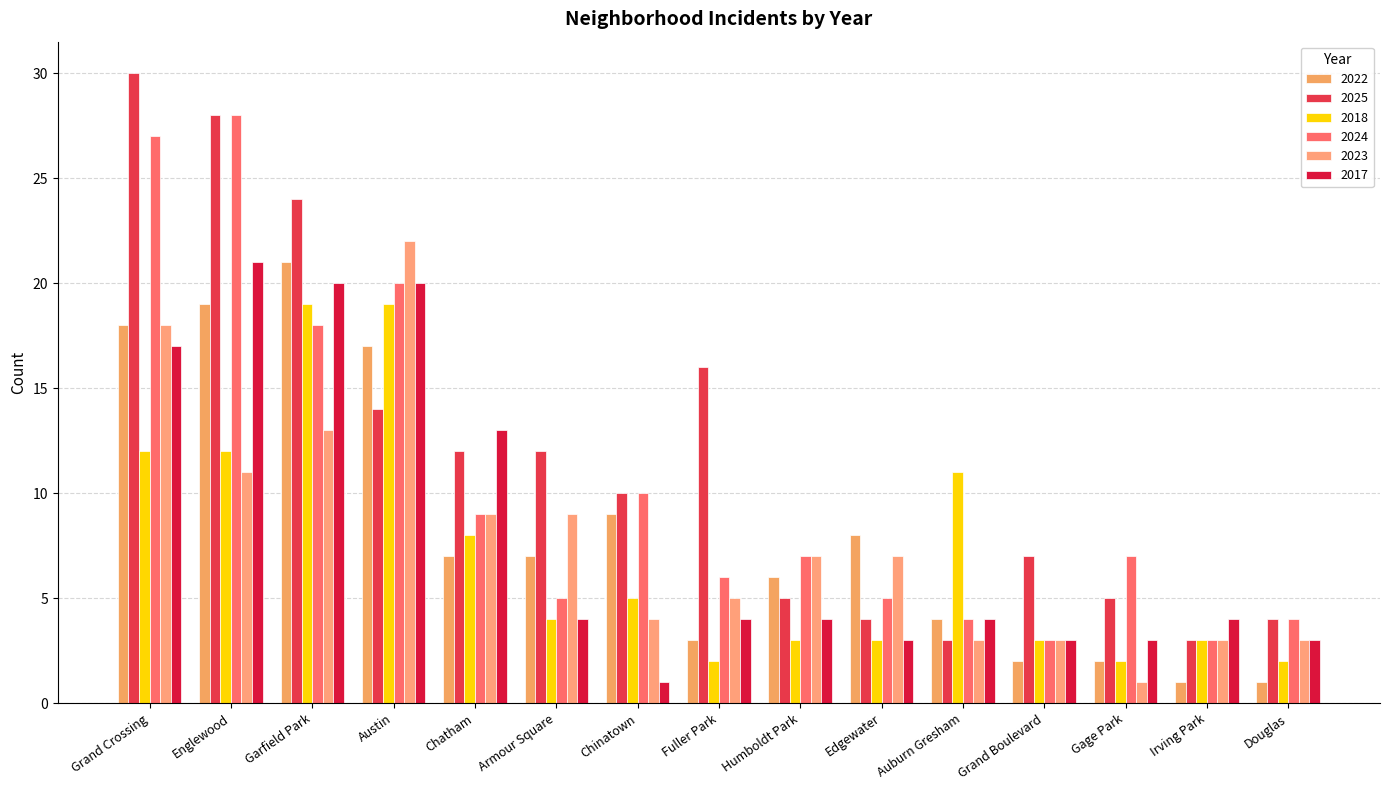

Reading right to left, extract all data points from this chart.

2022: Douglas=1	Irving Park=1	Gage Park=2	Grand Boulevard=2	Auburn Gresham=4	Edgewater=8	Humboldt Park=6	Fuller Park=3	Chinatown=9	Armour Square=7	Chatham=7	Austin=17	Garfield Park=21	Englewood=19	Grand Crossing=18
2025: Douglas=4	Irving Park=3	Gage Park=5	Grand Boulevard=7	Auburn Gresham=3	Edgewater=4	Humboldt Park=5	Fuller Park=16	Chinatown=10	Armour Square=12	Chatham=12	Austin=14	Garfield Park=24	Englewood=28	Grand Crossing=30
2018: Douglas=2	Irving Park=3	Gage Park=2	Grand Boulevard=3	Auburn Gresham=11	Edgewater=3	Humboldt Park=3	Fuller Park=2	Chinatown=5	Armour Square=4	Chatham=8	Austin=19	Garfield Park=19	Englewood=12	Grand Crossing=12
2024: Douglas=4	Irving Park=3	Gage Park=7	Grand Boulevard=3	Auburn Gresham=4	Edgewater=5	Humboldt Park=7	Fuller Park=6	Chinatown=10	Armour Square=5	Chatham=9	Austin=20	Garfield Park=18	Englewood=28	Grand Crossing=27
2023: Douglas=3	Irving Park=3	Gage Park=1	Grand Boulevard=3	Auburn Gresham=3	Edgewater=7	Humboldt Park=7	Fuller Park=5	Chinatown=4	Armour Square=9	Chatham=9	Austin=22	Garfield Park=13	Englewood=11	Grand Crossing=18
2017: Douglas=3	Irving Park=4	Gage Park=3	Grand Boulevard=3	Auburn Gresham=4	Edgewater=3	Humboldt Park=4	Fuller Park=4	Chinatown=1	Armour Square=4	Chatham=13	Austin=20	Garfield Park=20	Englewood=21	Grand Crossing=17